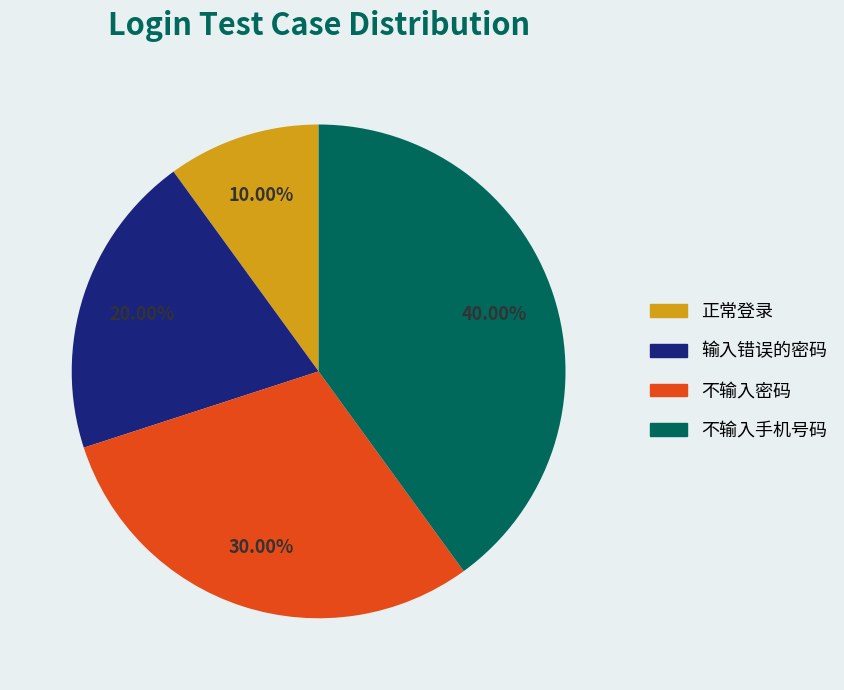

How many slices are in this pie chart?

4